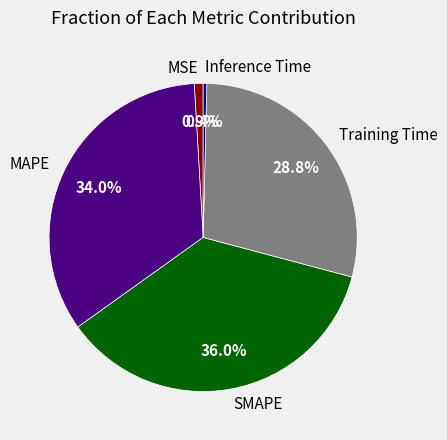

How many slices are in this pie chart?

5